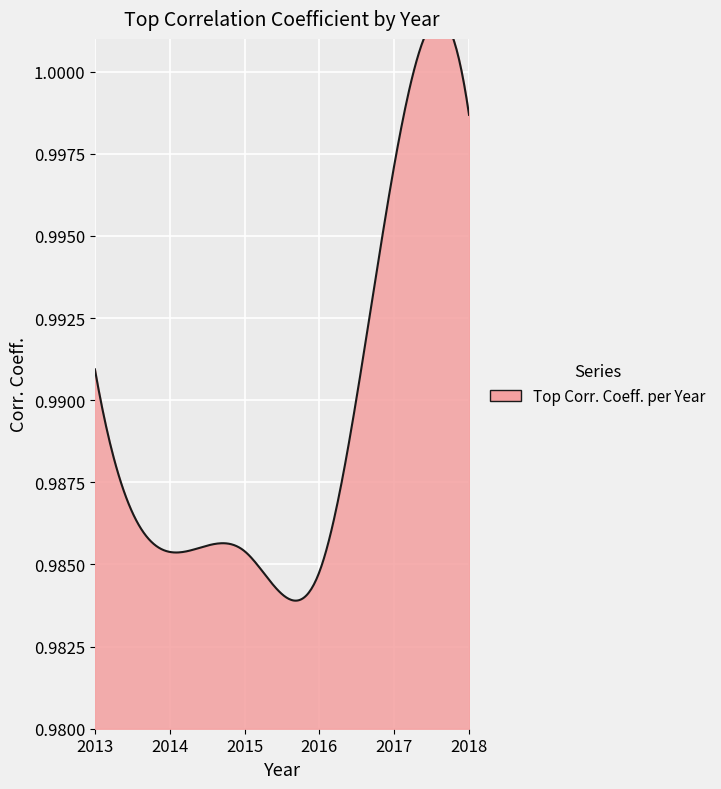

Reading left to right, list all the values displayed in this chart.

2013=1.0	2014=1.0	2015=1.0	2016=1.0	2017=1.0	2018=1.0